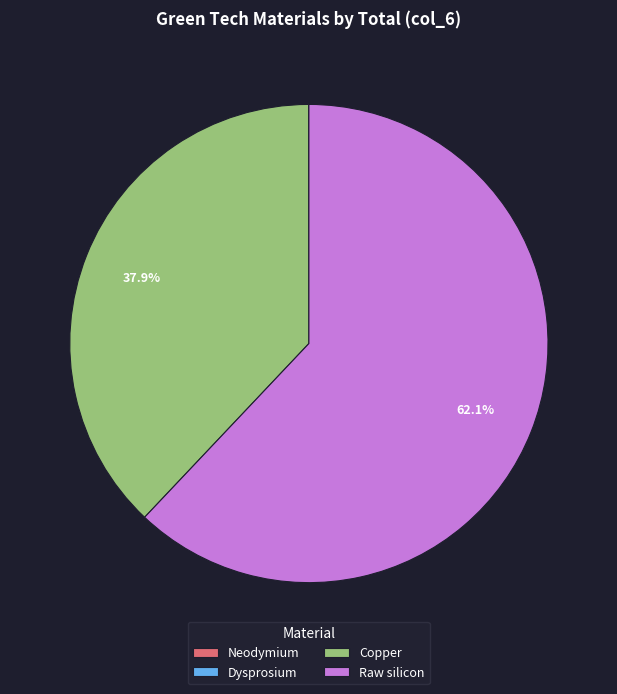

Does any single category account for the majority?

Yes